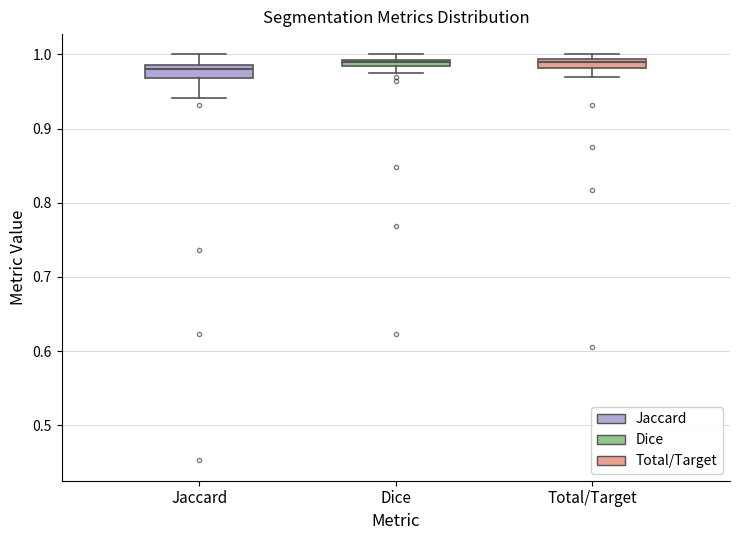

Where is the lower edge of the box for Dice on the y-axis? The values are not printed on the chart, so give them approximately, as read against the axis.

0.98